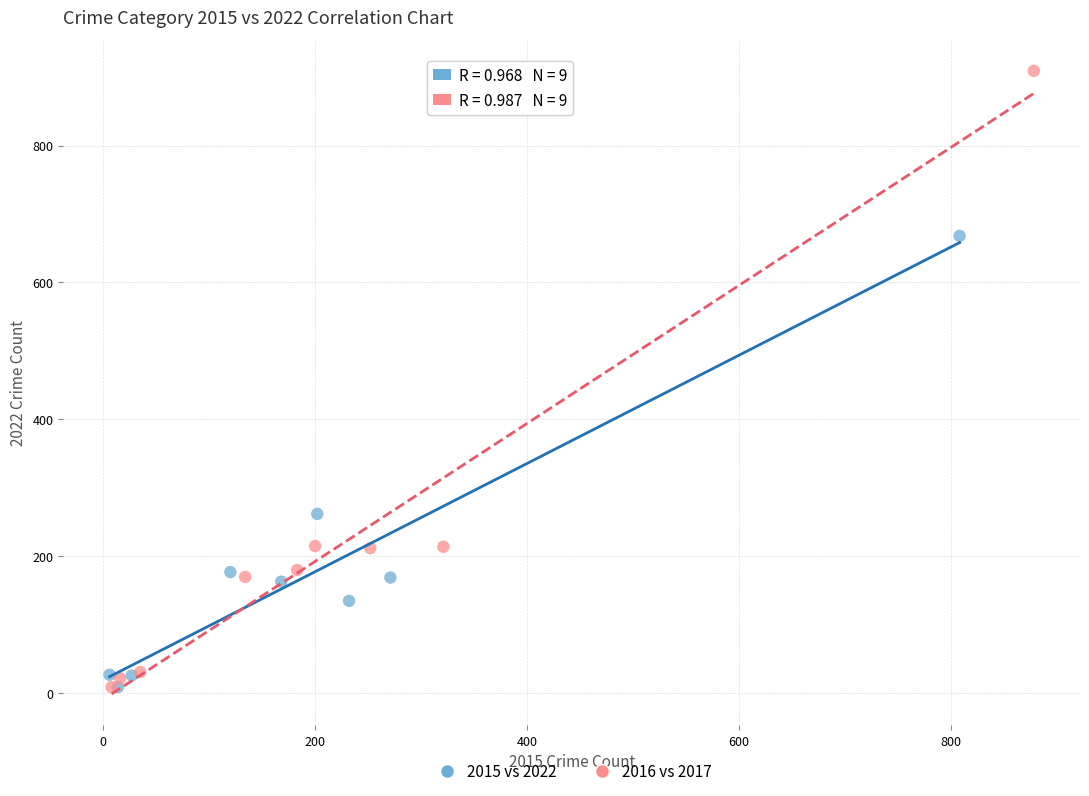

Which series contains the highest Y value?

2016 vs 2017